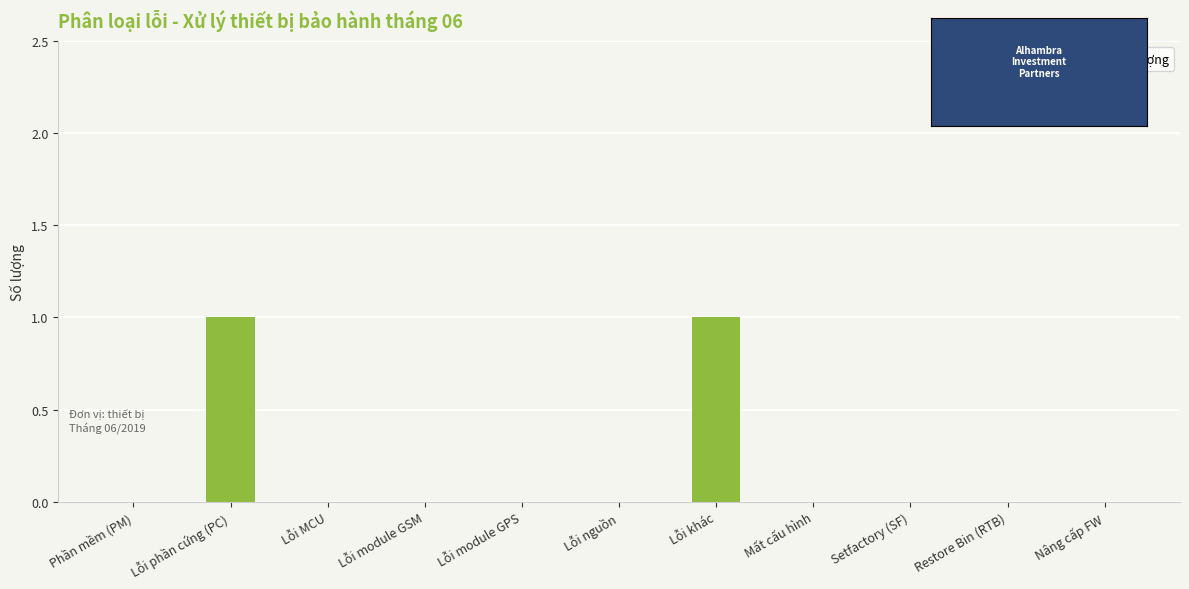

The chart shows a value of 0 at Lỗi khác. True or false?

False